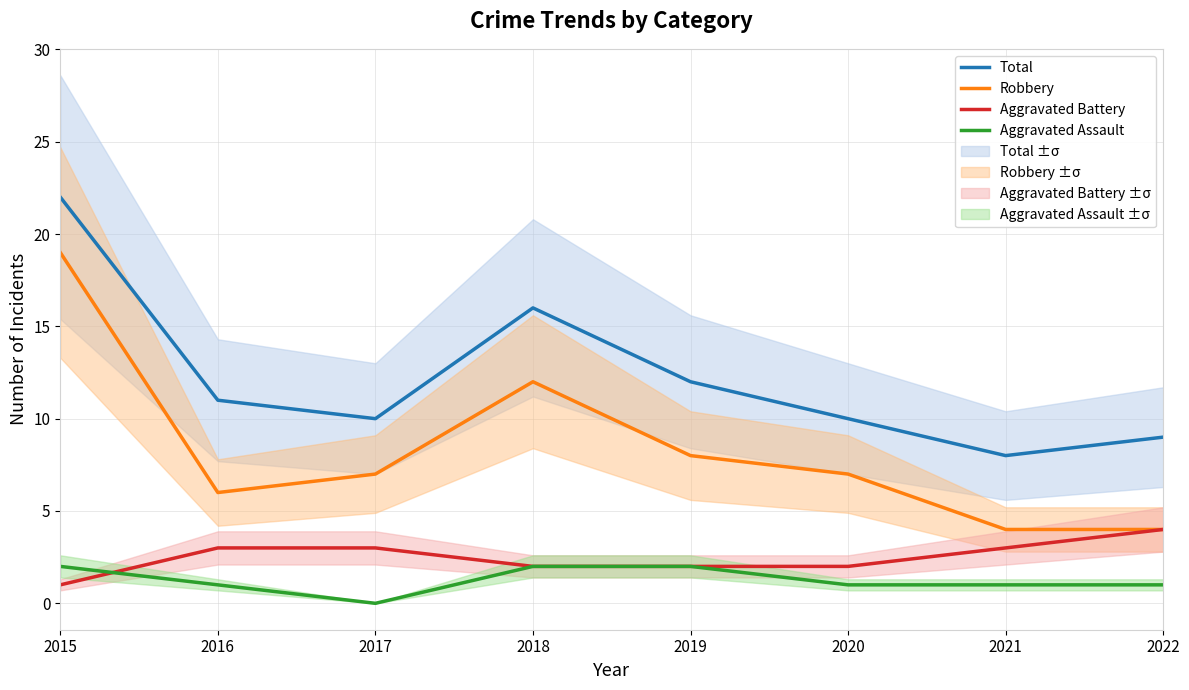

Which series changed the most between 2016 and 2017?

Total